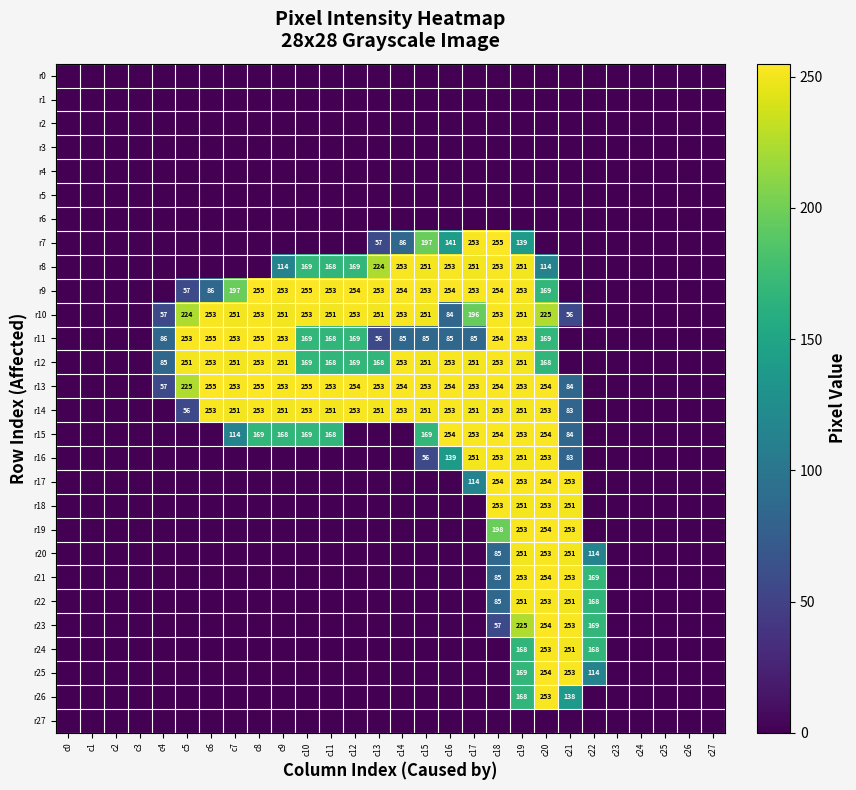

At how many categories does at least one series exceed 20?

19